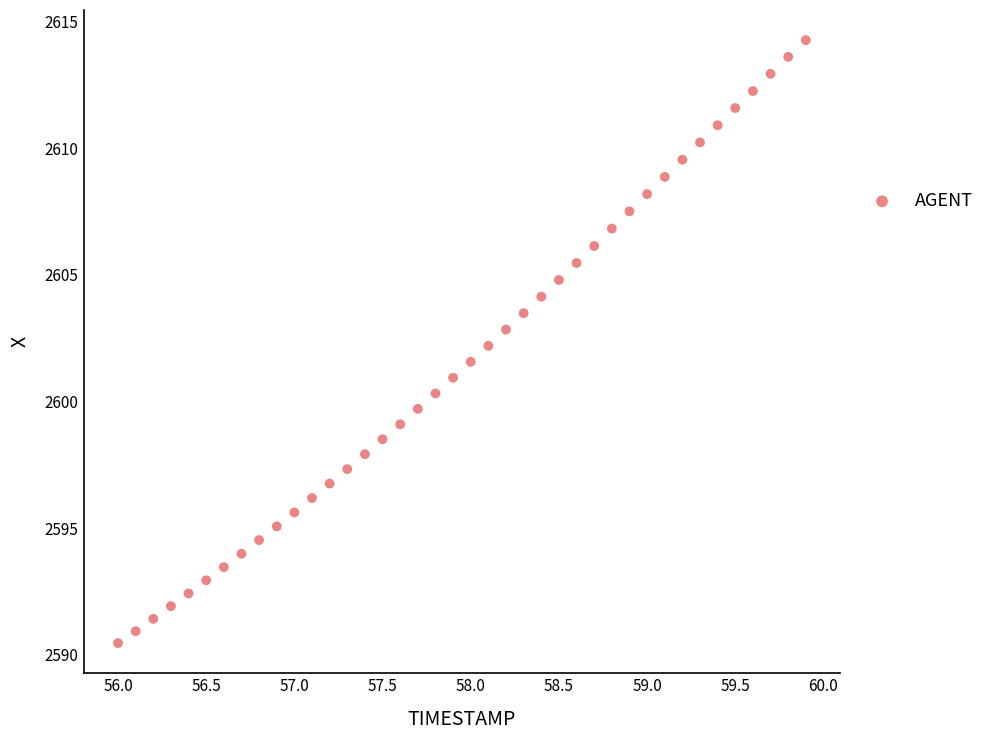

What is the range of Y values (max minus min)?

23.8